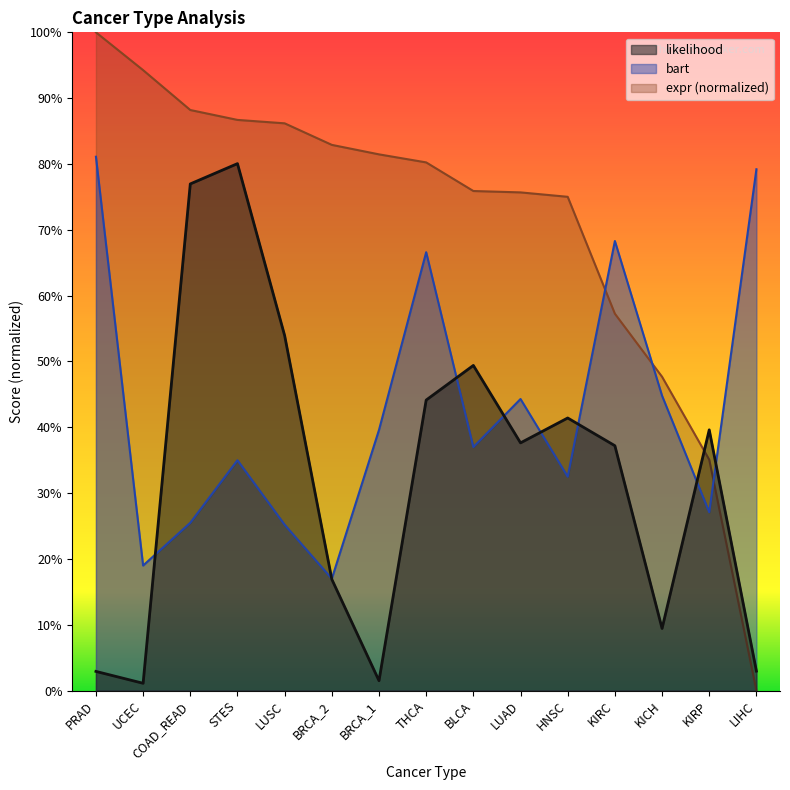

What is the average value of the likelihood series?

0.3